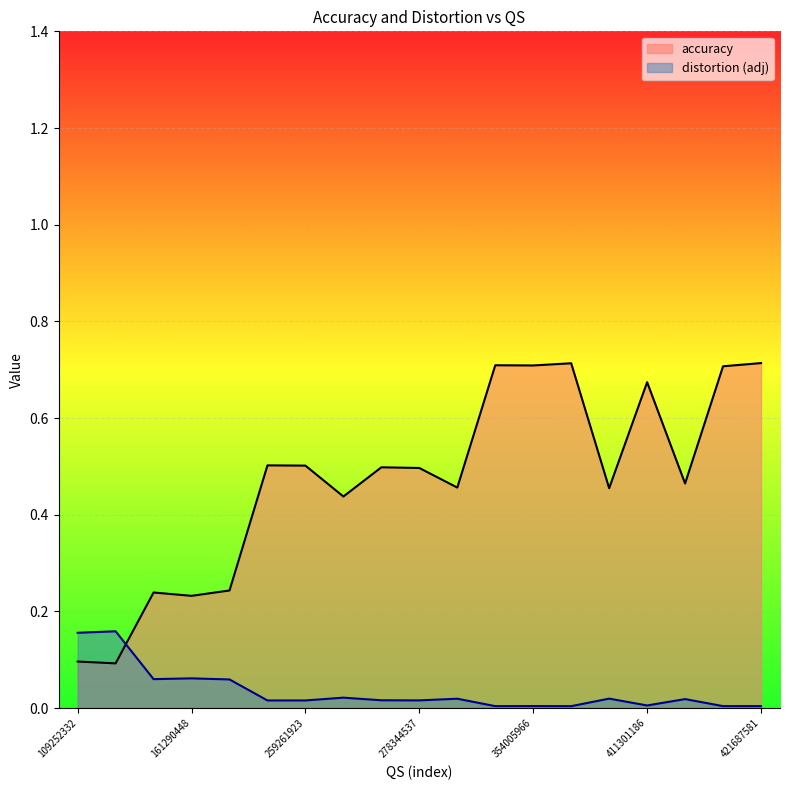

Reading left to right, what are all the values shown in this chart?

accuracy: 0.1	0.1	0.2	0.2	0.2	0.5	0.5	0.4	0.5	0.5	0.5	0.7	0.7	0.7	0.5	0.7	0.5	0.7	0.7
distortion: 0.2	0.2	0.1	0.1	0.1	0.0	0.0	0.0	0.0	0.0	0.0	0.0	0.0	0.0	0.0	0.0	0.0	0.0	0.0